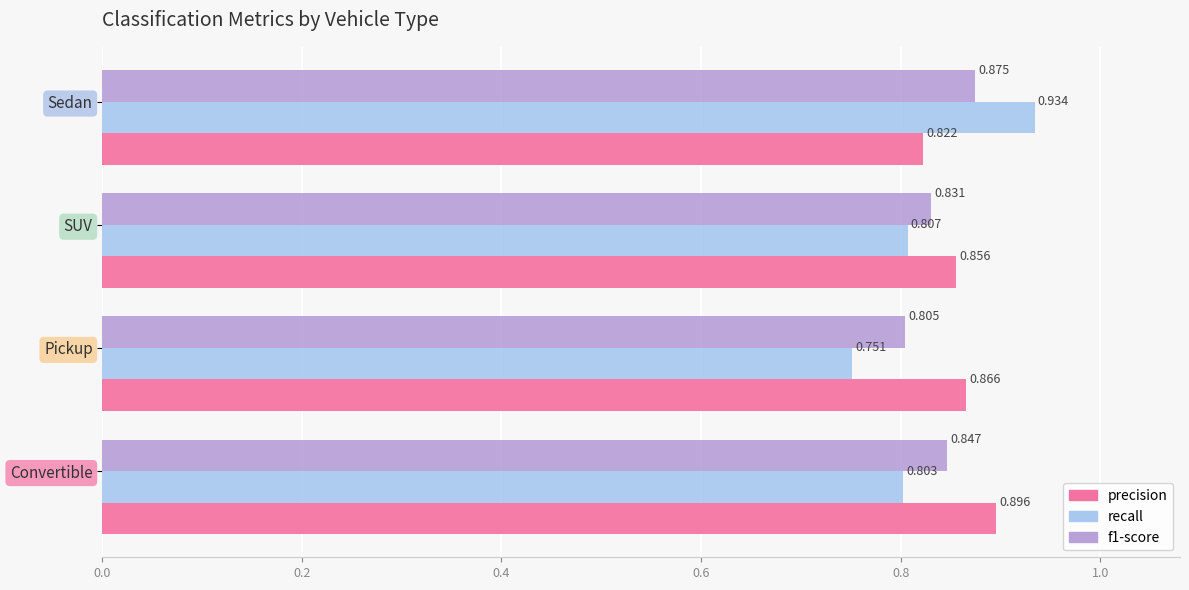

What is the sum of all f1-score values?

3.4